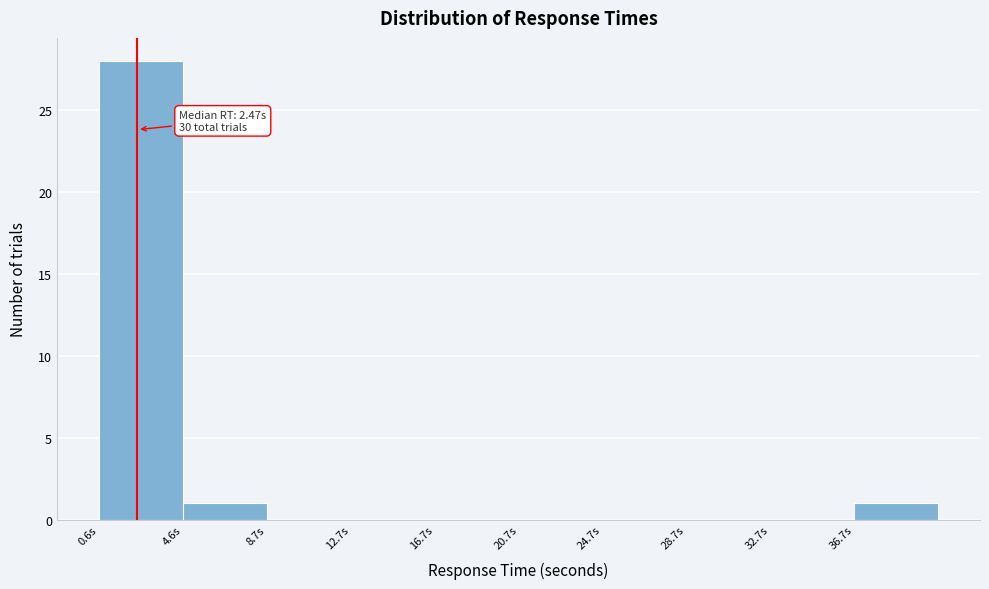

Over which range of the x-axis is the bar tallest?

0.5 to 4.5